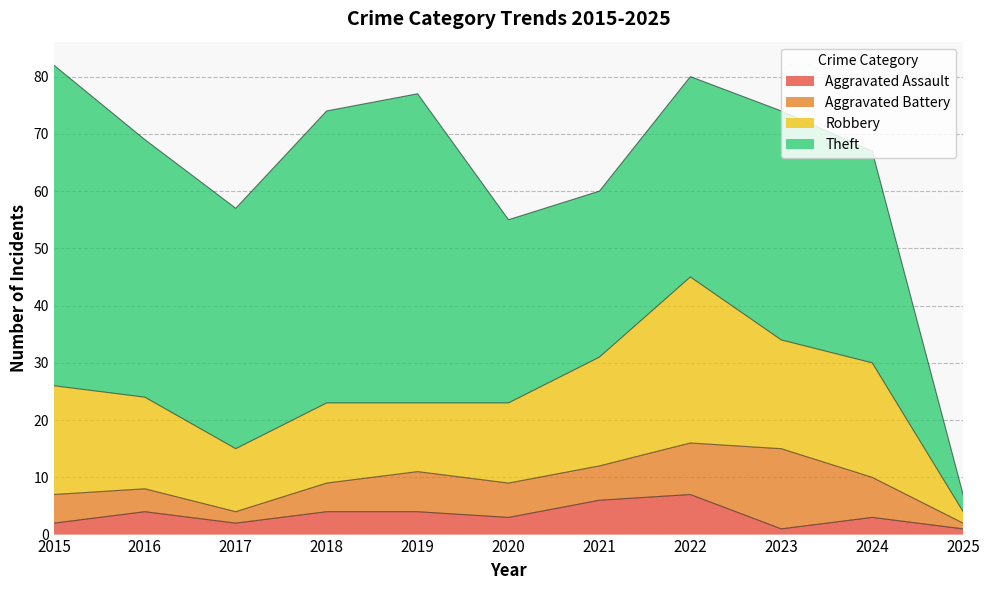

Does the chart display data point markers on the line(s)?

No